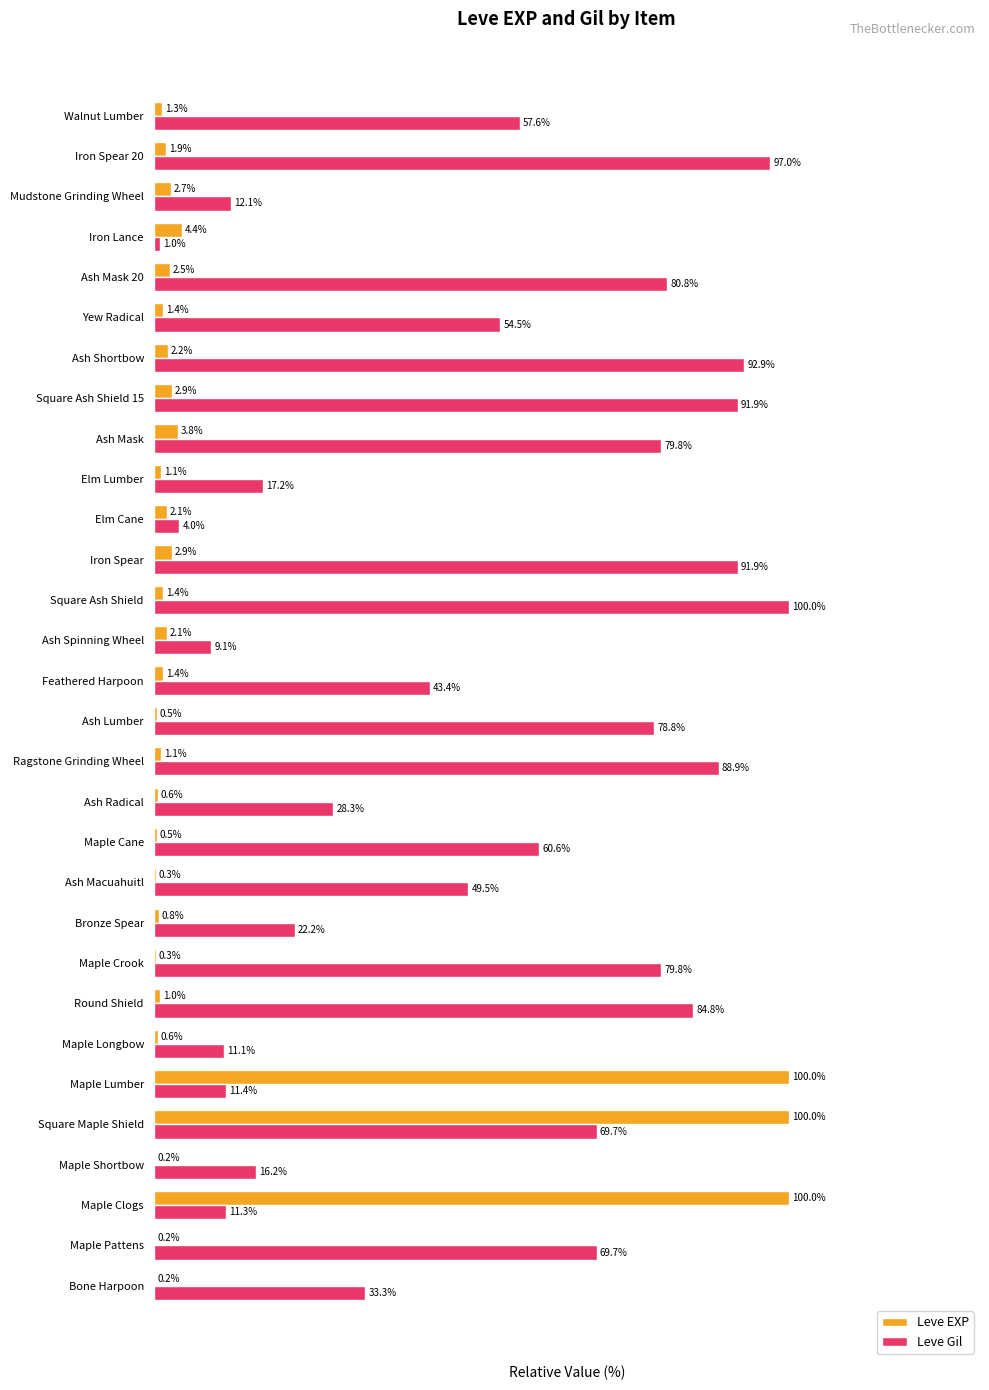

At which label does Leve Gil reach its peak?

Square Ash Shield